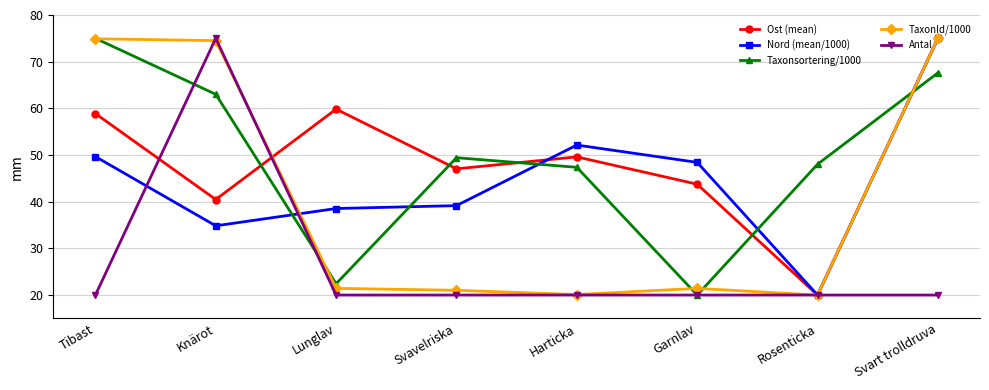

The Taxonsortering/1000 series shows 8.3 at Lunglav. True or false?

False